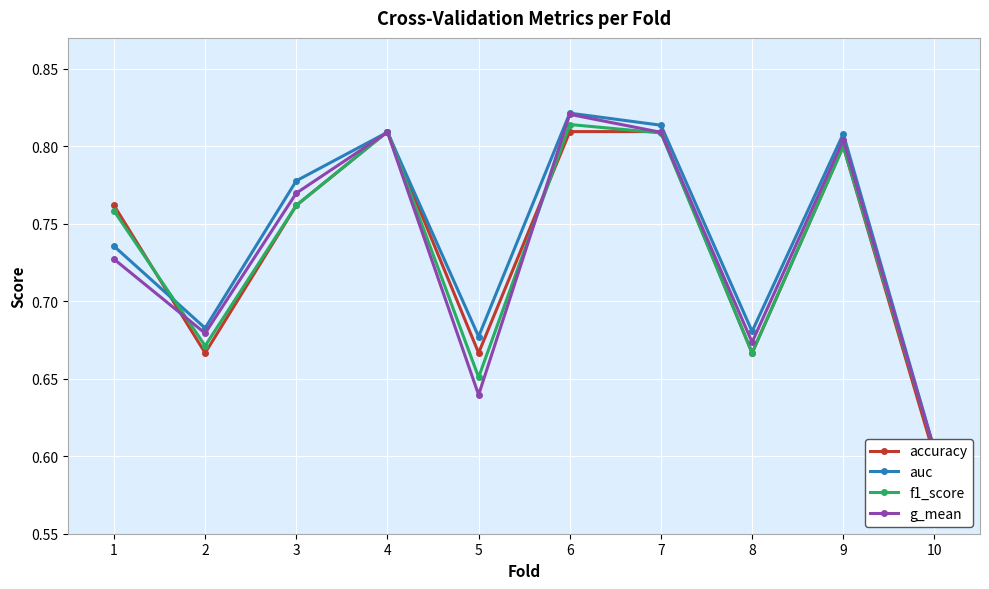

Reading left to right, transcribe all the data shown in this chart.

accuracy: 1=0.8	2=0.7	3=0.8	4=0.8	5=0.7	6=0.8	7=0.8	8=0.7	9=0.8	10=0.6
auc: 1=0.7	2=0.7	3=0.8	4=0.8	5=0.7	6=0.8	7=0.8	8=0.7	9=0.8	10=0.6
f1_score: 1=0.8	2=0.7	3=0.8	4=0.8	5=0.7	6=0.8	7=0.8	8=0.7	9=0.8	10=0.6
g_mean: 1=0.7	2=0.7	3=0.8	4=0.8	5=0.6	6=0.8	7=0.8	8=0.7	9=0.8	10=0.6